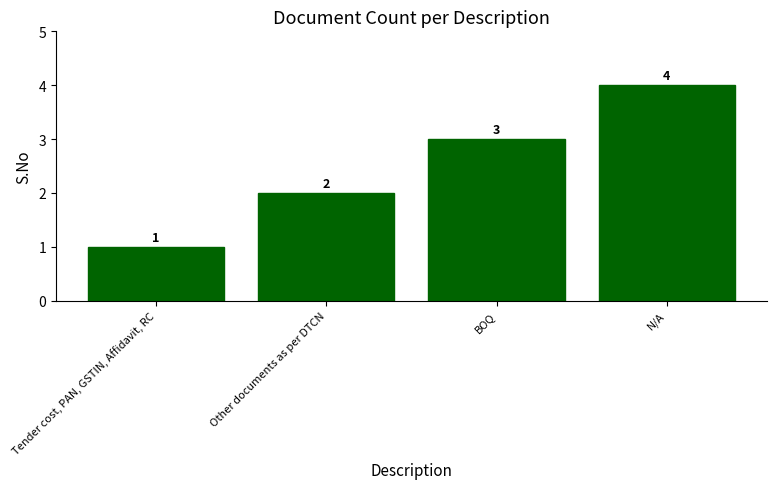

What is the ratio of the value at Tender cost, PAN, GSTIN, Affidavit, RC to the value at BOQ?

0.3